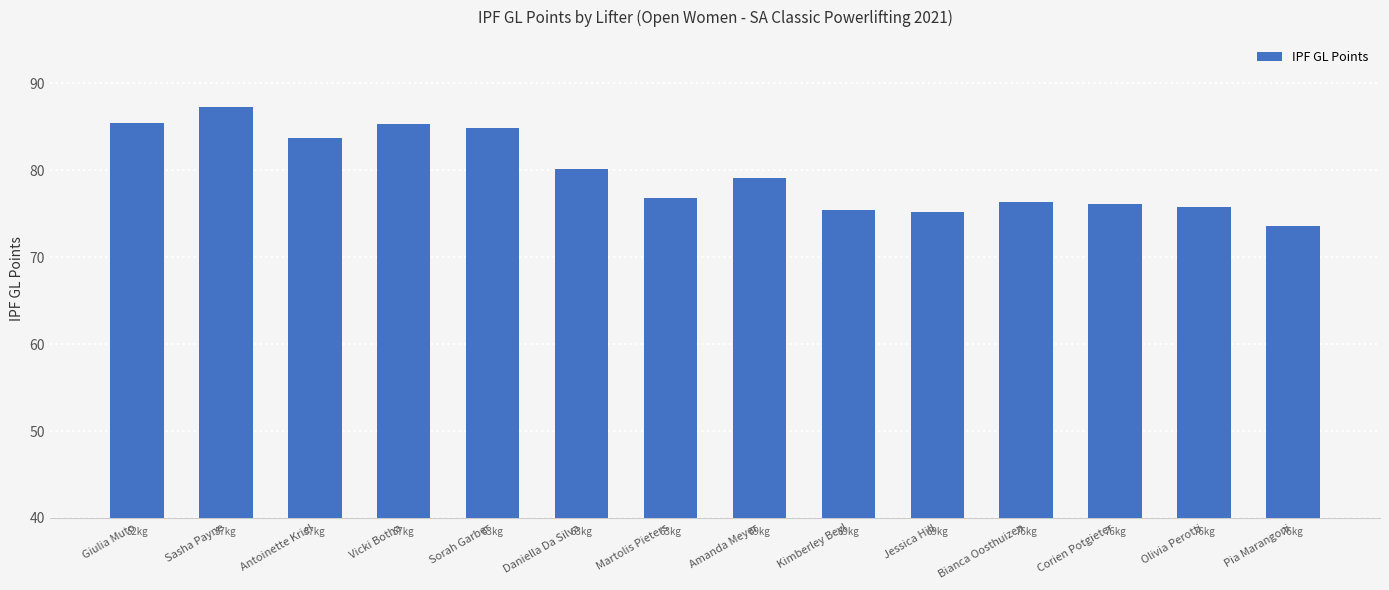

At which label does the data first exceed 79?

Giulia Muto